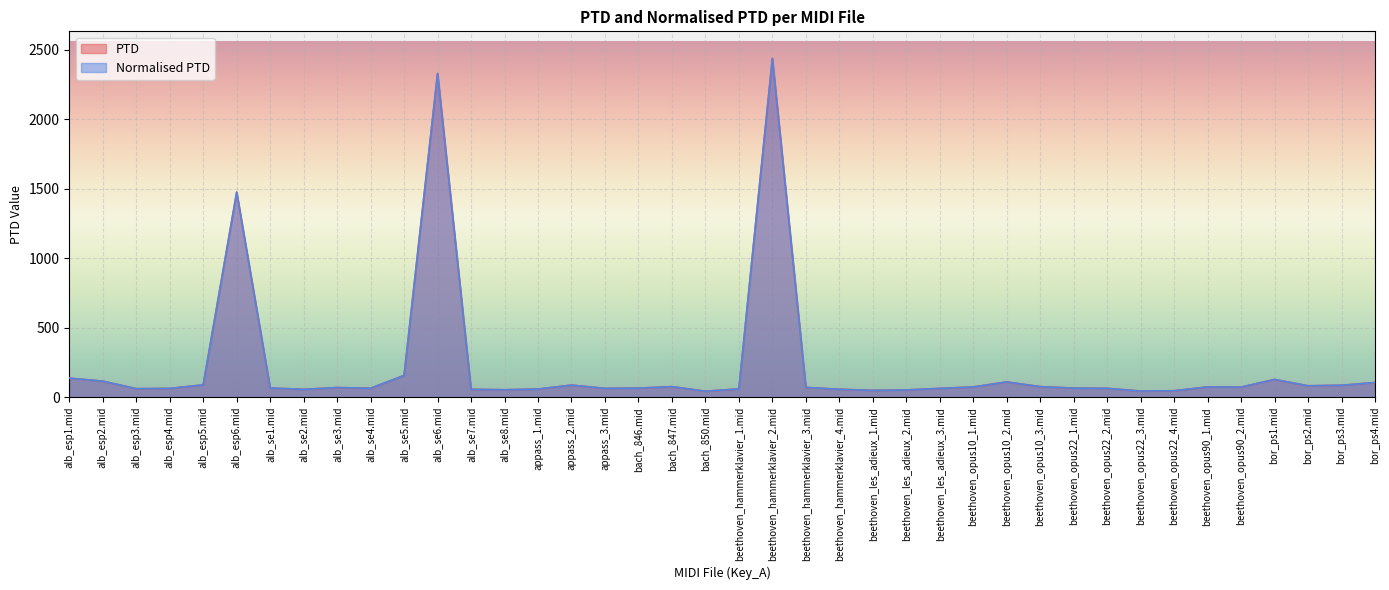

Is it true that Normalised PTD equals 49.1 at beethoven_les_adieux_1.mid?

True